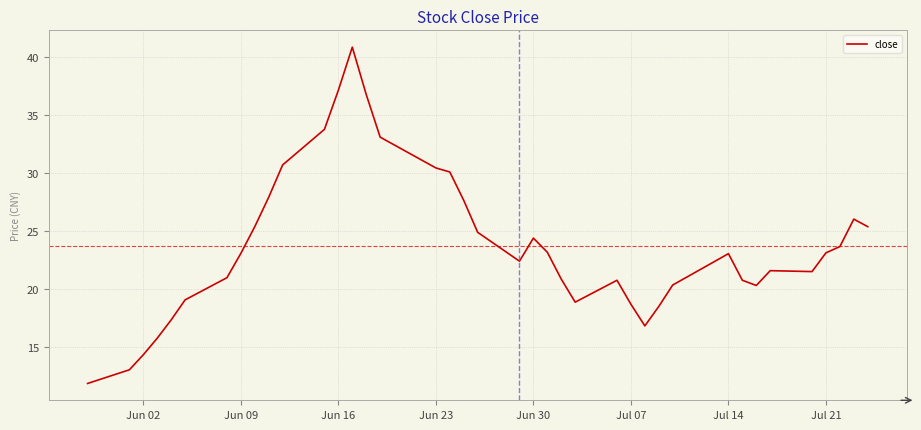

What is the difference between the maximum and minimum values?

29.0